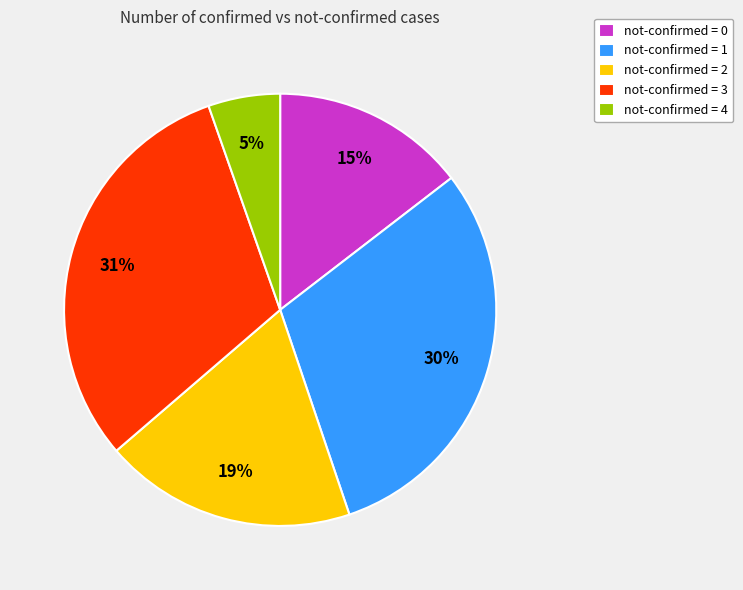

What is the largest slice in the pie chart?

not-confirmed = 3